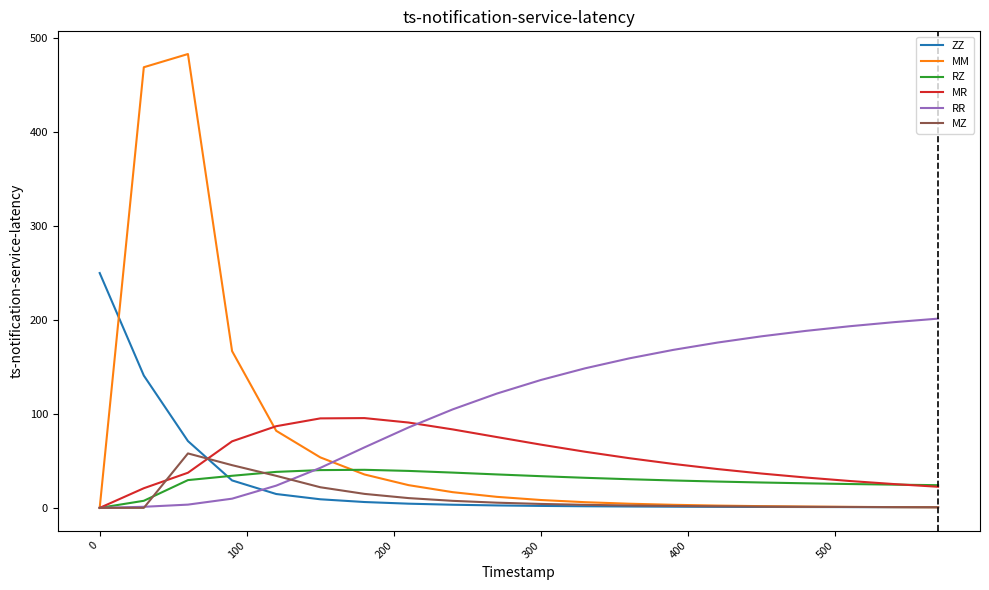

Which series has the largest range (max minus min)?

MM